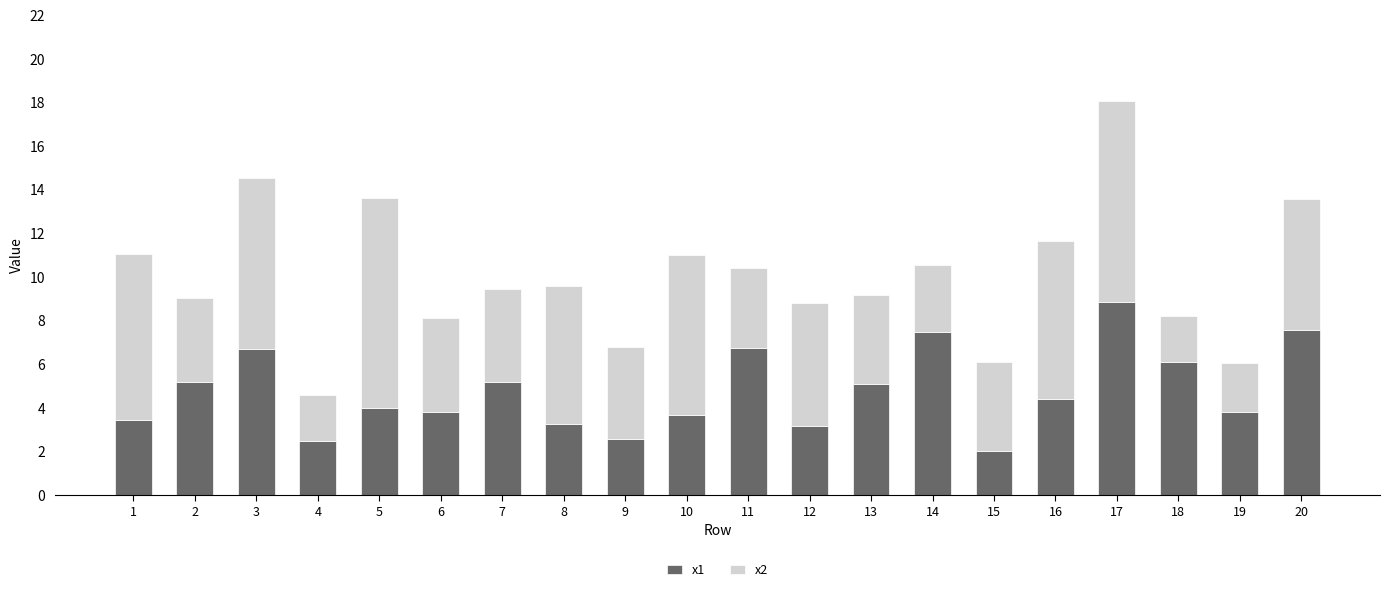

At which category is the sum across all series the highest?

17